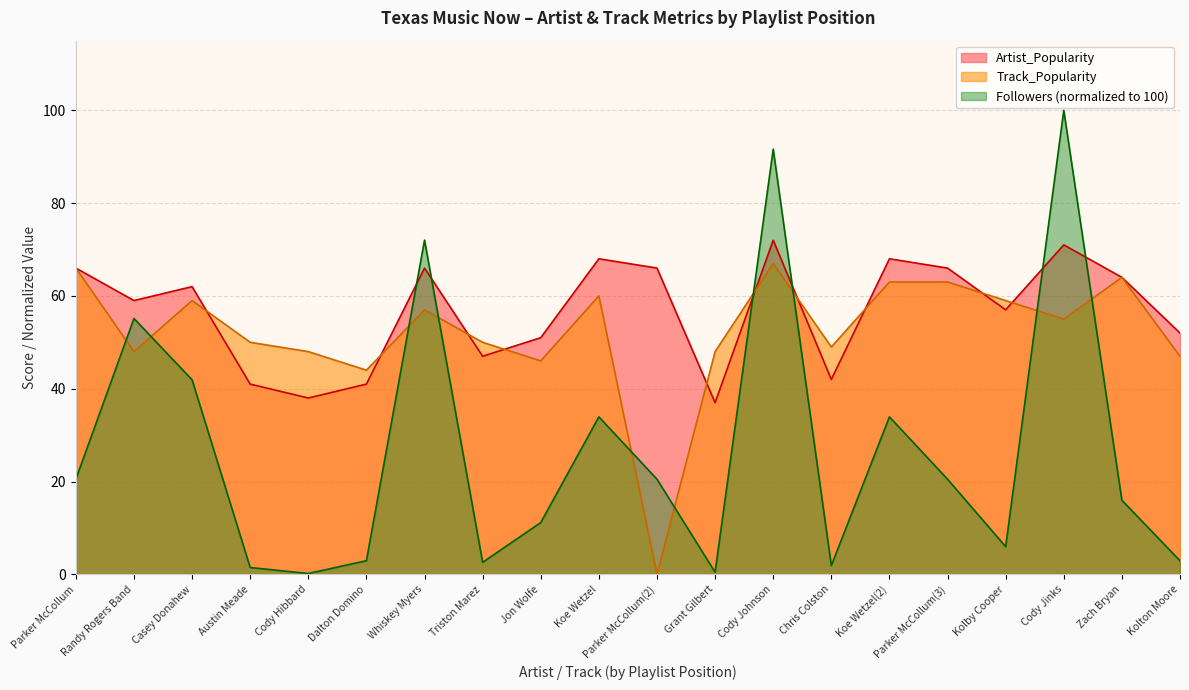

What is the difference between the maximum and second lowest values in the Followers_k series?

99.5